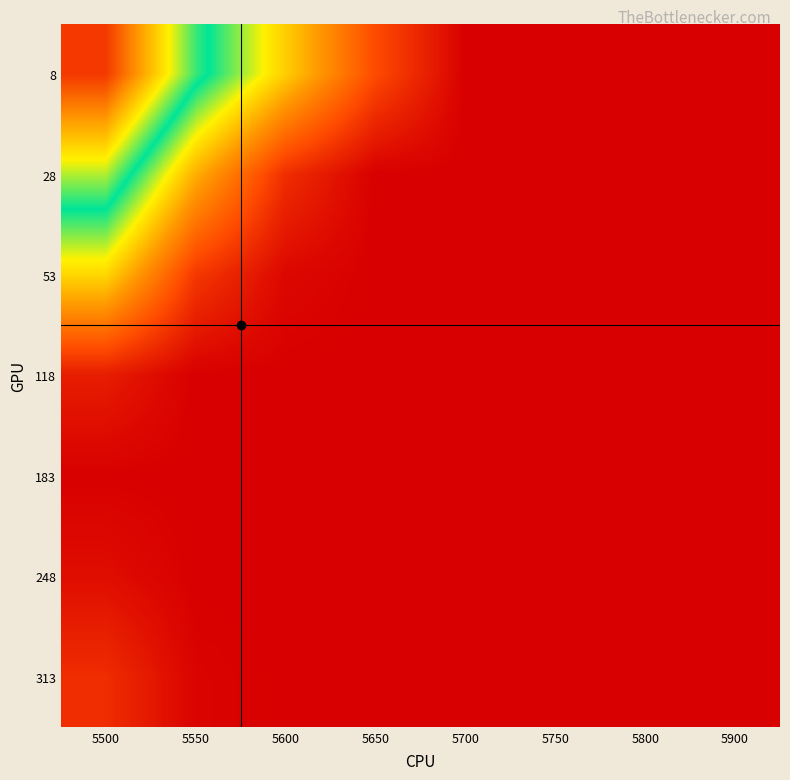

Reading left to right, what are all the values shown in this chart?

8: 5500=0.4	5550=0.3	5600=0.2	5650=0.1	5700=0.1	5750=0.1	5800=0.1	5900=0.1
28: 5500=0.3	5550=0.2	5600=0.1	5650=0.1	5700=0.1	5750=0.1	5800=0.1	5900=0.1
53: 5500=0.2	5550=0.1	5600=0.1	5650=0.1	5700=0.1	5750=0.1	5800=0.1	5900=0.1
118: 5500=0.1	5550=0.1	5600=0.1	5650=0.1	5700=0.1	5750=0.1	5800=0.1	5900=0.1
183: 5500=0.1	5550=0.1	5600=0.1	5650=0.1	5700=0.1	5750=0.1	5800=0.1	5900=0.1
248: 5500=0.1	5550=0.1	5600=0.1	5650=0.1	5700=0.1	5750=0.1	5800=0.1	5900=0.1
313: 5500=0.1	5550=0.1	5600=0.1	5650=0.1	5700=0.1	5750=0.1	5800=0.1	5900=0.1